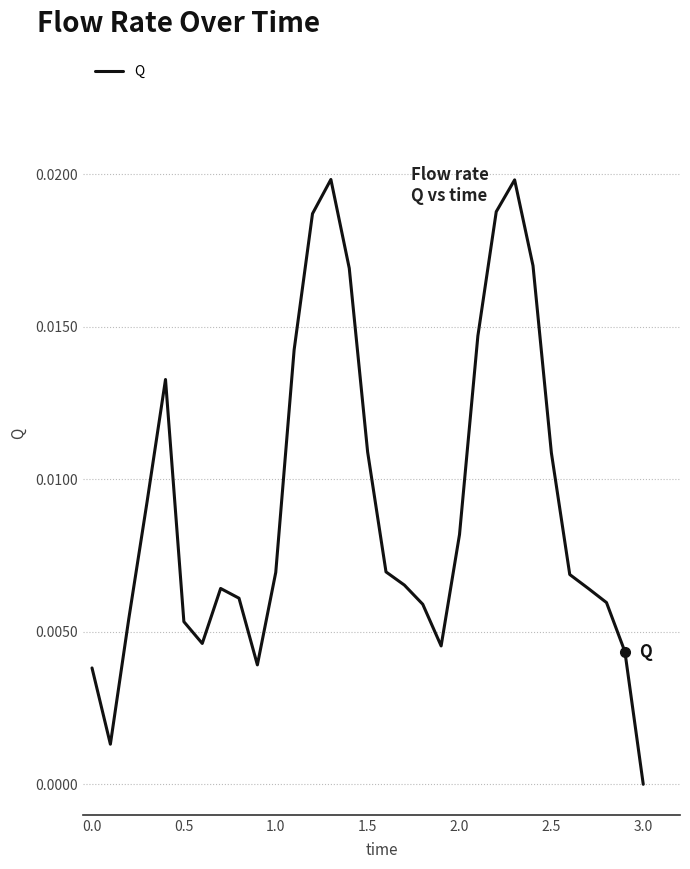

Is this an area chart (filled region under the line)?

No